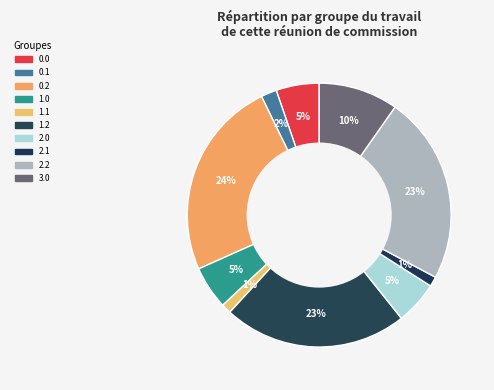

Which slice is the largest?

0.2